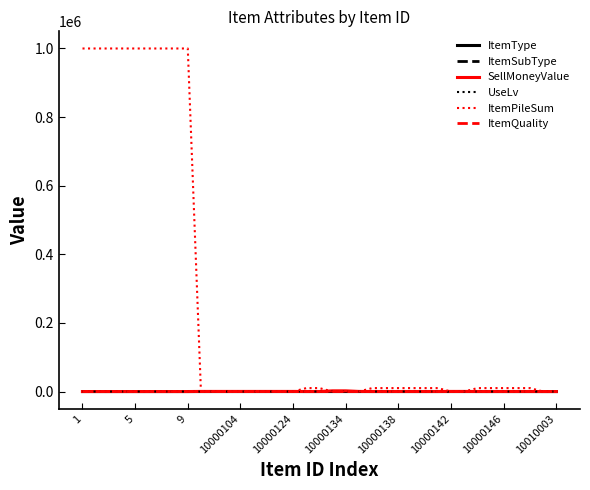

Which series has the largest total across all categories?

ItemPileSum